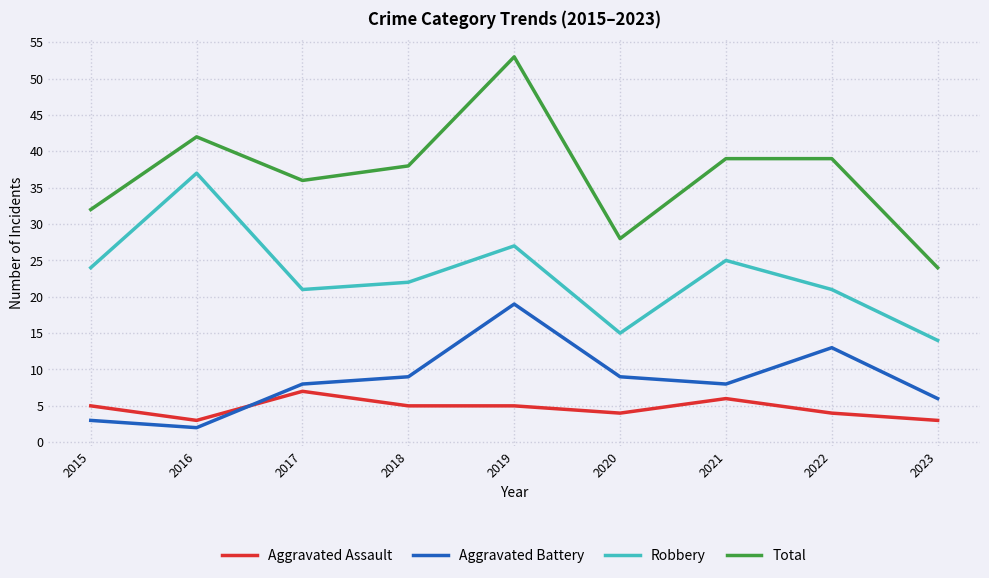

Is this an area chart (filled region under the line)?

No